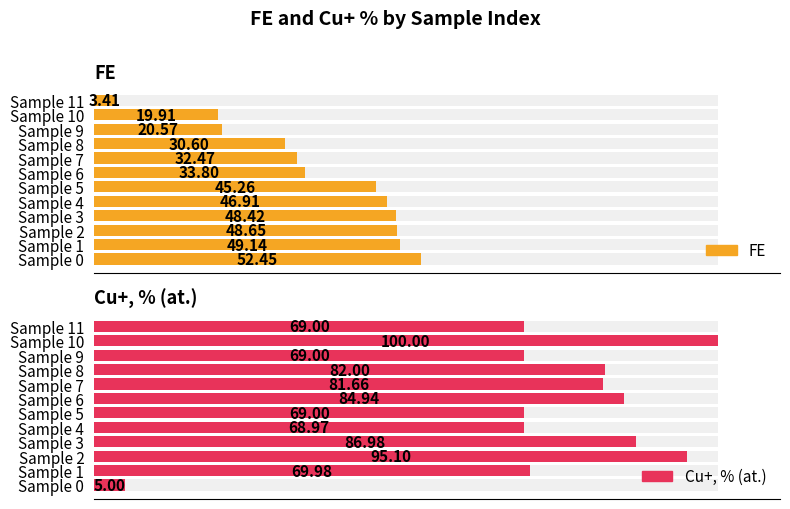

At how many categories does at least one series exceed 46?

12